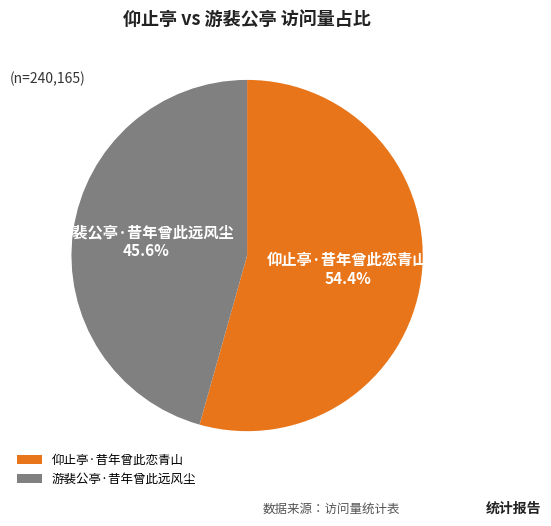

What percentage is the 游裴公亭·昔年曾此远风尘 slice, to the nearest percent?

46%